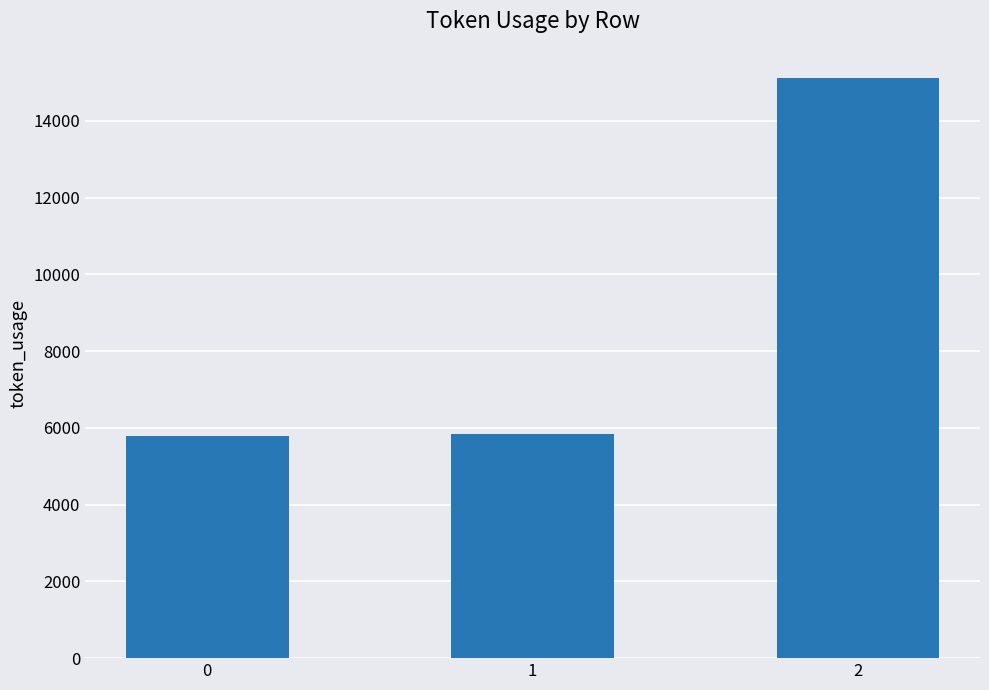

What is the sum of all values?

26748